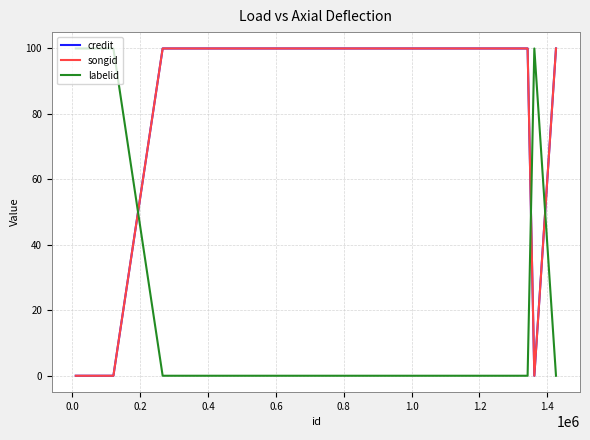

Does the chart have visible grid lines?

Yes